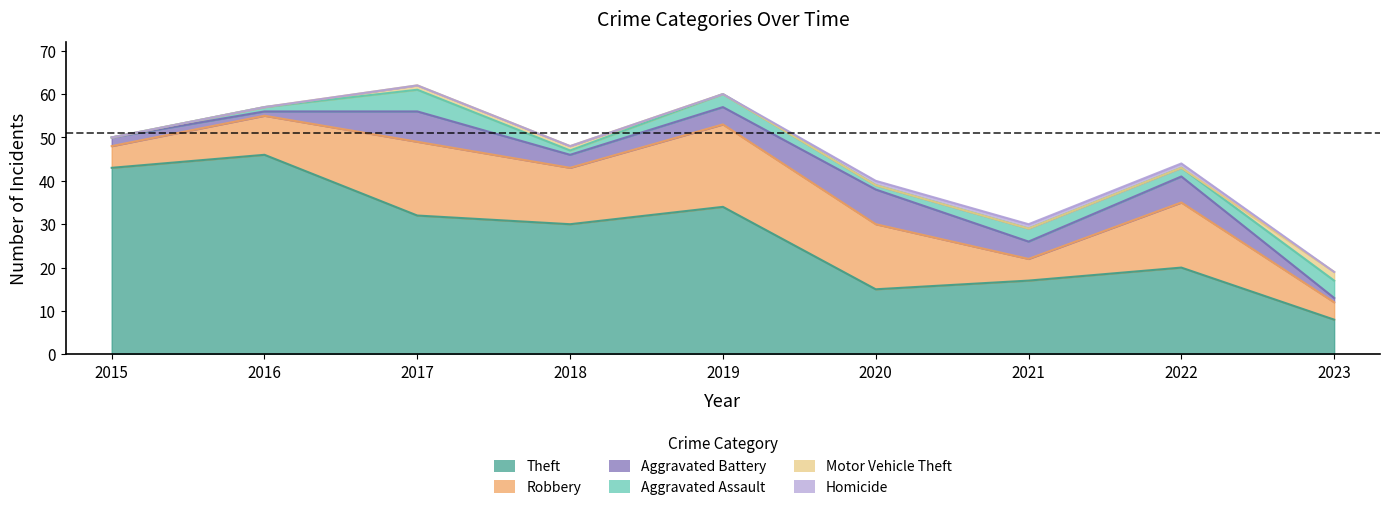

List the labels in order of Aggravated Battery value, smallest first.

2016, 2023, 2015, 2018, 2019, 2021, 2022, 2017, 2020